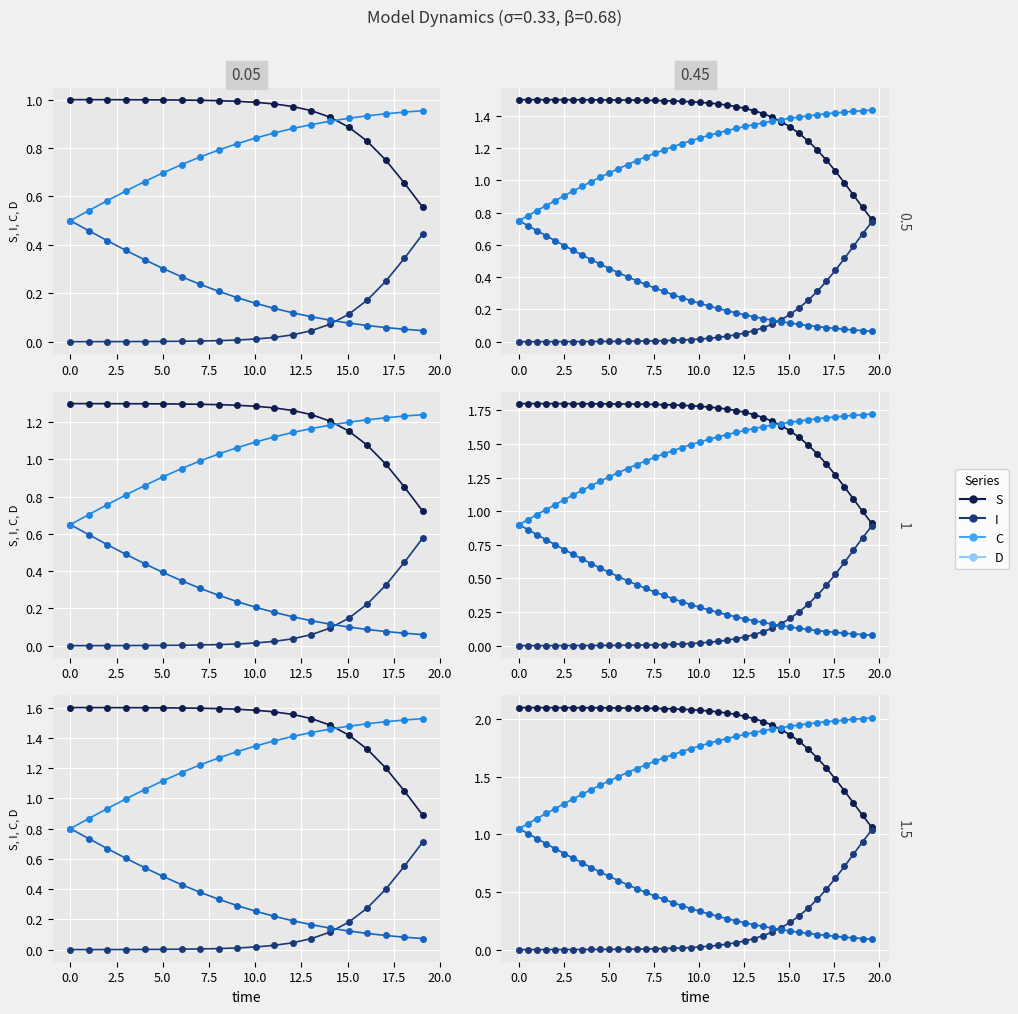

Is the value of C at 10.0 greater than the value of D at 30?

No